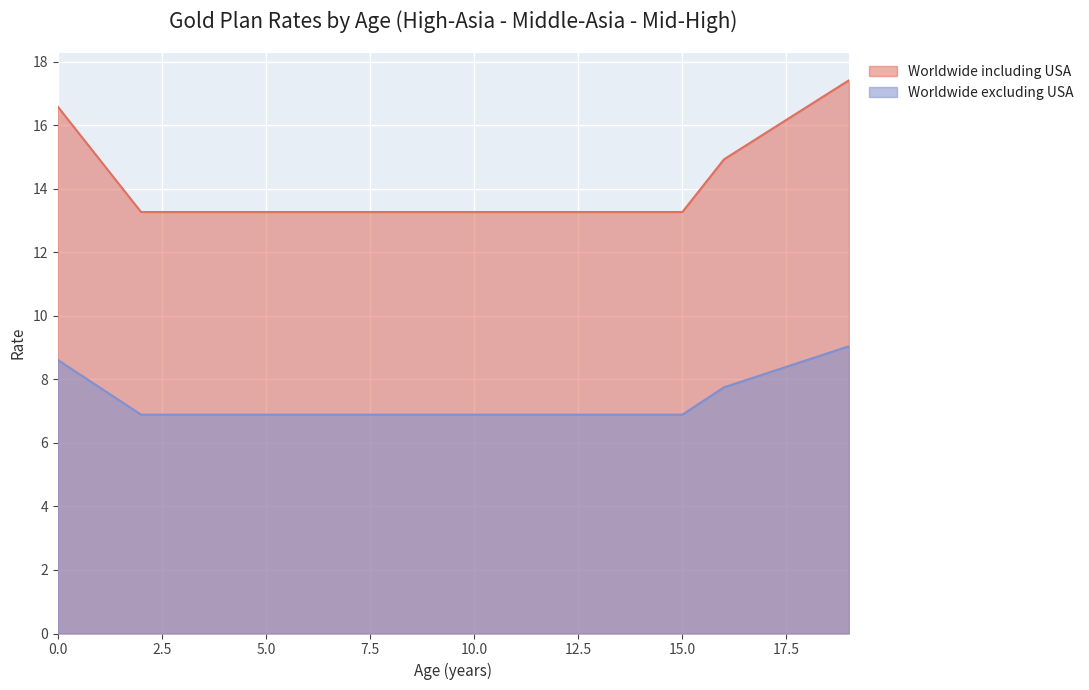

Reading left to right, transcribe all the data shown in this chart.

Worldwide including USA: 16.6	14.9	13.3	13.3	13.3	13.3	13.3	13.3	13.3	13.3	13.3	13.3	13.3	13.3	13.3	13.3	14.9	15.8	16.6	17.4
Worldwide excluding USA: 8.6	7.7	6.9	6.9	6.9	6.9	6.9	6.9	6.9	6.9	6.9	6.9	6.9	6.9	6.9	6.9	7.7	8.2	8.6	9.0